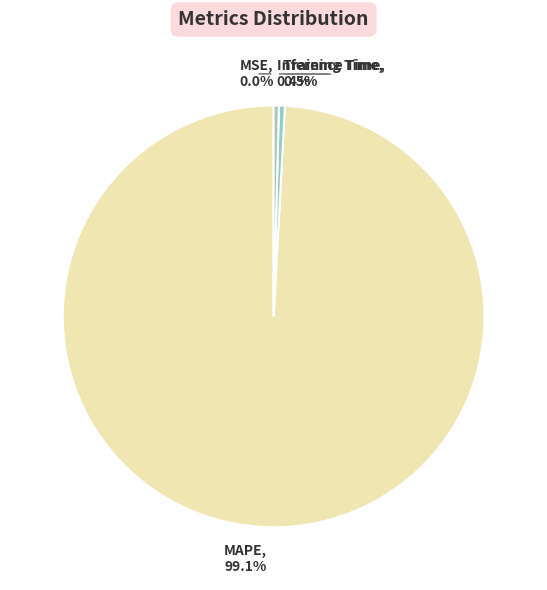

Is the sum of Inference Time and MAPE greater than half?

Yes